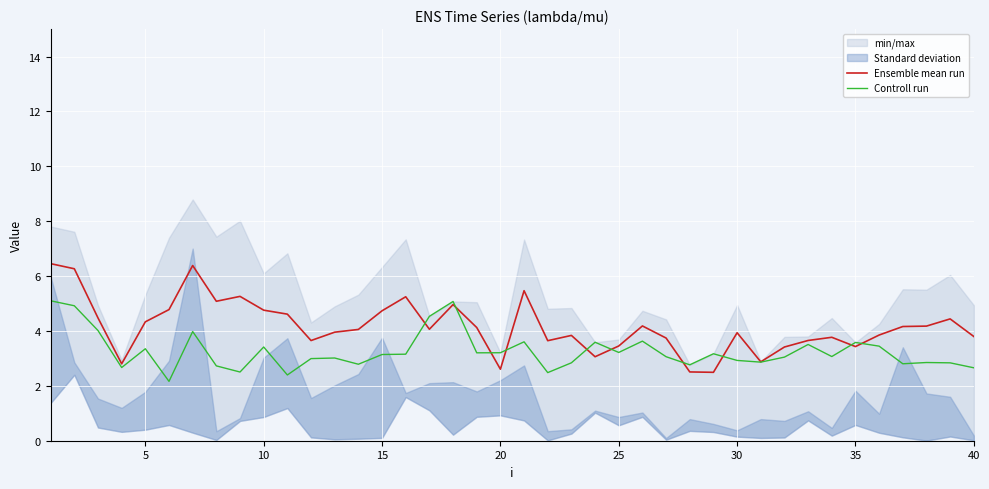

What is the maximum value for Controll run?

5.1